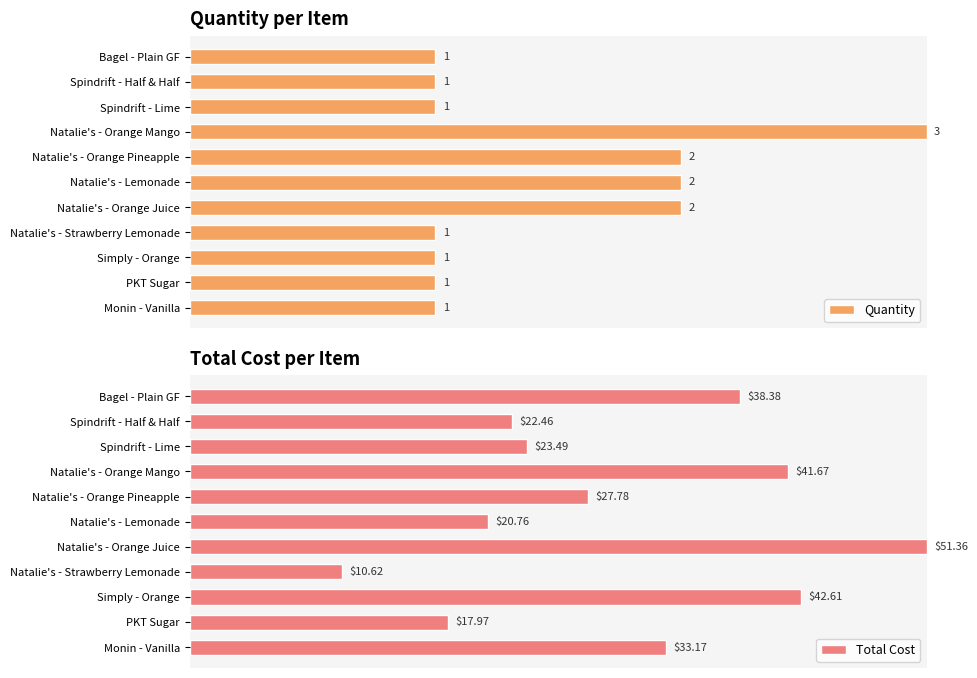

How many bars are there in each group?

2